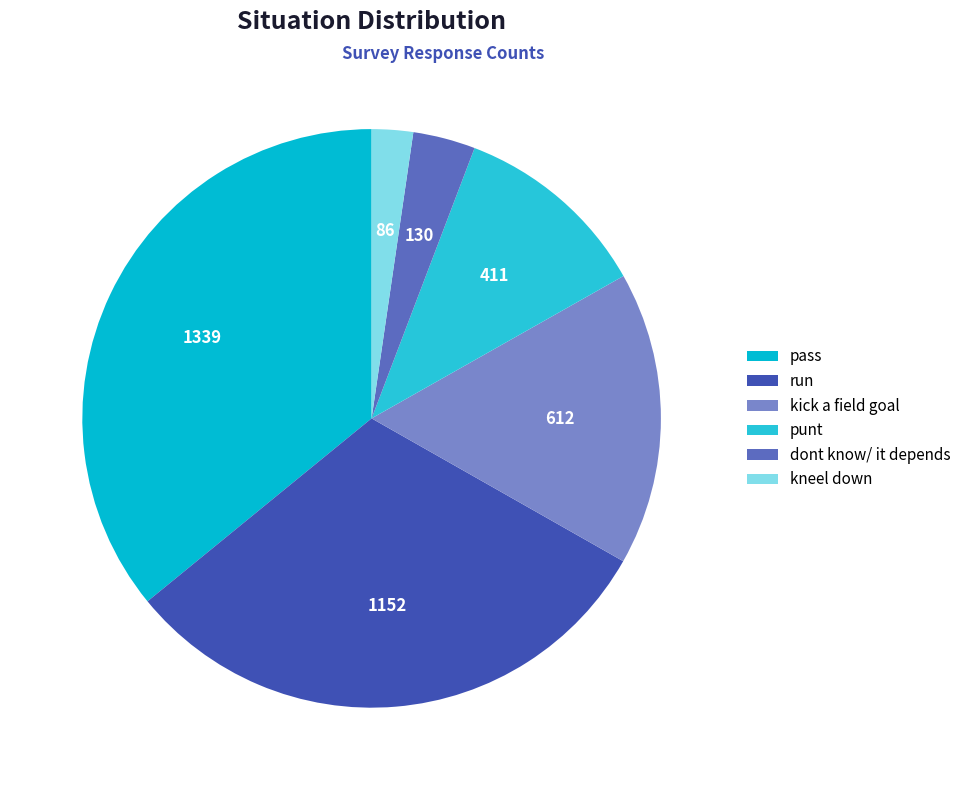

Does pass represent more than half of the total?

No